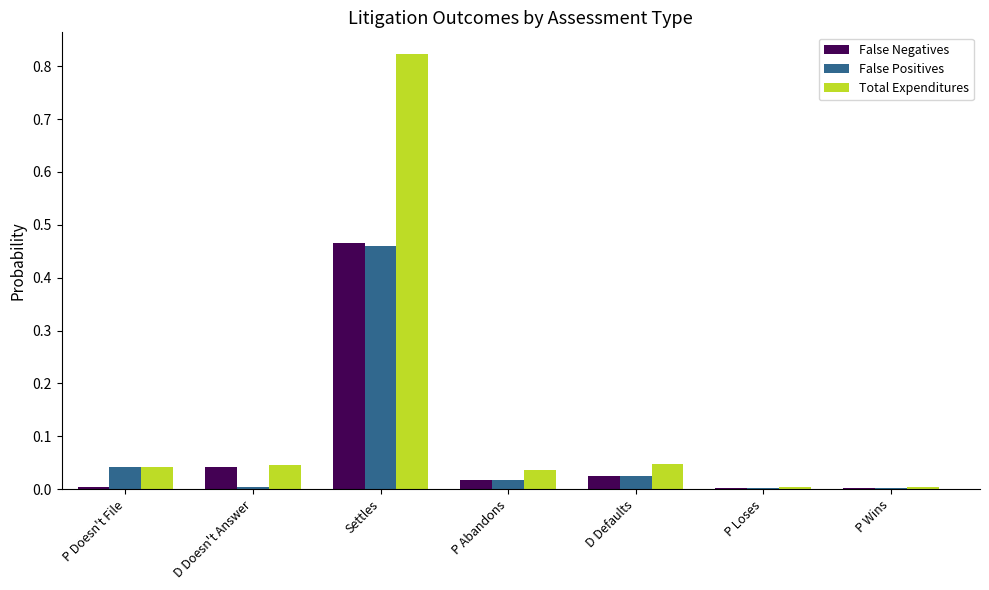

True or false: False Positives has a value of 0.0 at P Wins.

True